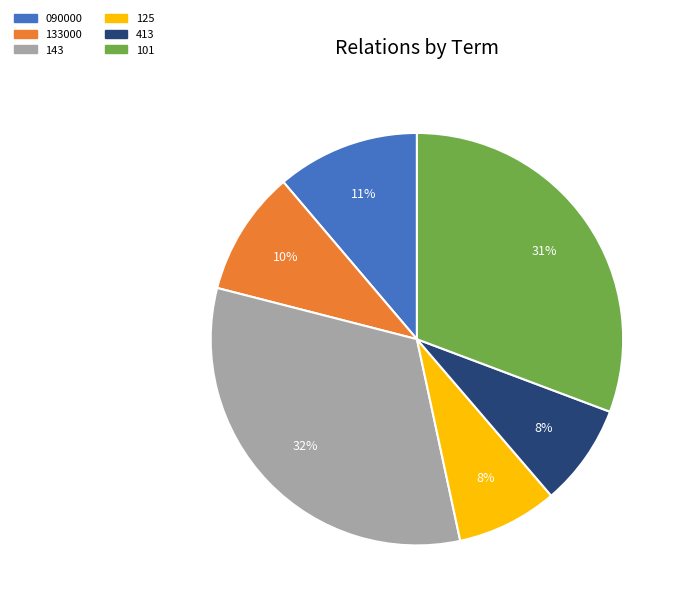

Do 125 and 133000 together represent more than half of the pie?

No